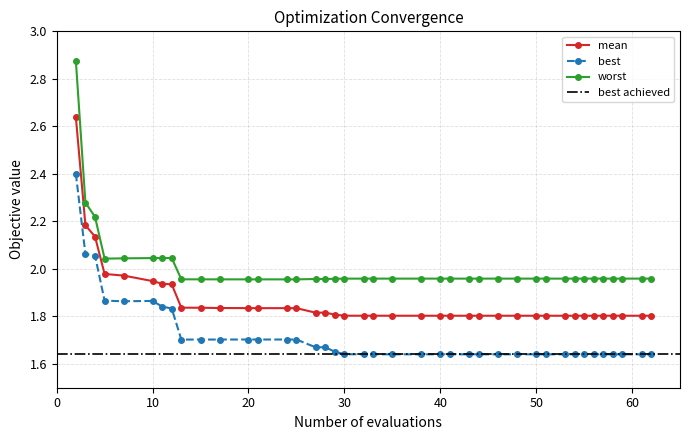

Reading right to left, extract all data points from this chart.

mean: 62=1.8	61=1.8	59=1.8	58=1.8	57=1.8	56=1.8	55=1.8	54=1.8	53=1.8	51=1.8	50=1.8	48=1.8	46=1.8	44=1.8	43=1.8	41=1.8	40=1.8	38=1.8	35=1.8	33=1.8	32=1.8	30=1.8	29=1.8	28=1.8	27=1.8	25=1.8	24=1.8	21=1.8	20=1.8	17=1.8	15=1.8	13=1.8	12=1.9	11=1.9	10=1.9	7=2.0	5=2.0	4=2.1	3=2.2	2=2.6
best: 62=1.6	61=1.6	59=1.6	58=1.6	57=1.6	56=1.6	55=1.6	54=1.6	53=1.6	51=1.6	50=1.6	48=1.6	46=1.6	44=1.6	43=1.6	41=1.6	40=1.6	38=1.6	35=1.6	33=1.6	32=1.6	30=1.6	29=1.7	28=1.7	27=1.7	25=1.7	24=1.7	21=1.7	20=1.7	17=1.7	15=1.7	13=1.7	12=1.8	11=1.8	10=1.9	7=1.9	5=1.9	4=2.1	3=2.1	2=2.4
worst: 62=2.0	61=2.0	59=2.0	58=2.0	57=2.0	56=2.0	55=2.0	54=2.0	53=2.0	51=2.0	50=2.0	48=2.0	46=2.0	44=2.0	43=2.0	41=2.0	40=2.0	38=2.0	35=2.0	33=2.0	32=2.0	30=2.0	29=2.0	28=2.0	27=2.0	25=2.0	24=2.0	21=2.0	20=2.0	17=2.0	15=2.0	13=2.0	12=2.0	11=2.0	10=2.0	7=2.0	5=2.0	4=2.2	3=2.3	2=2.9